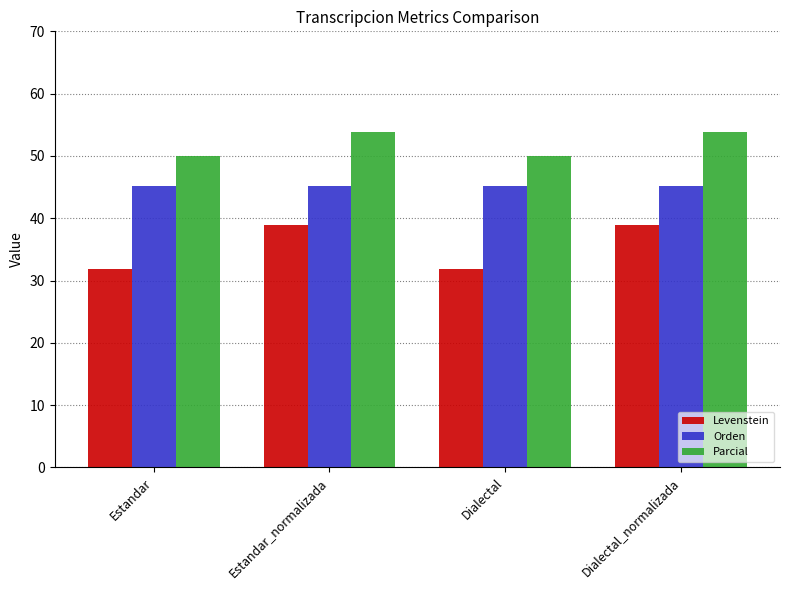

What is the minimum value for Levenstein?

31.8